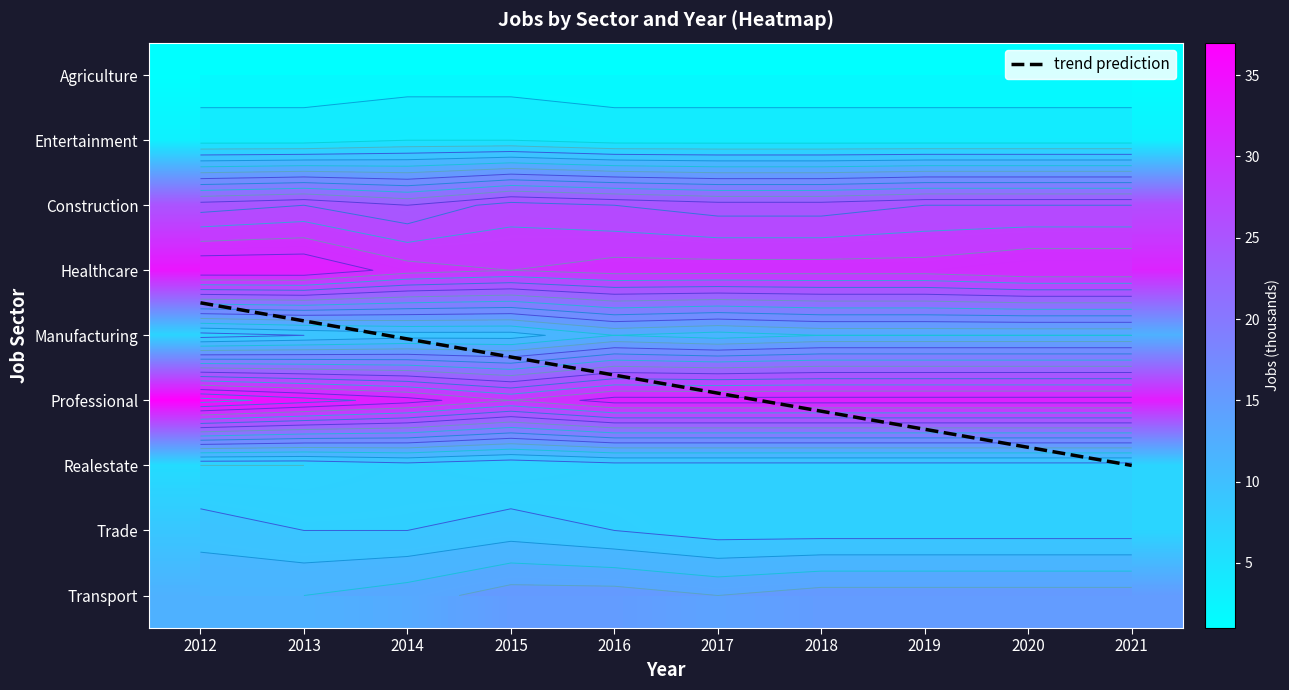

True or false: JobsTrade has a value of 9 at 2015.

True